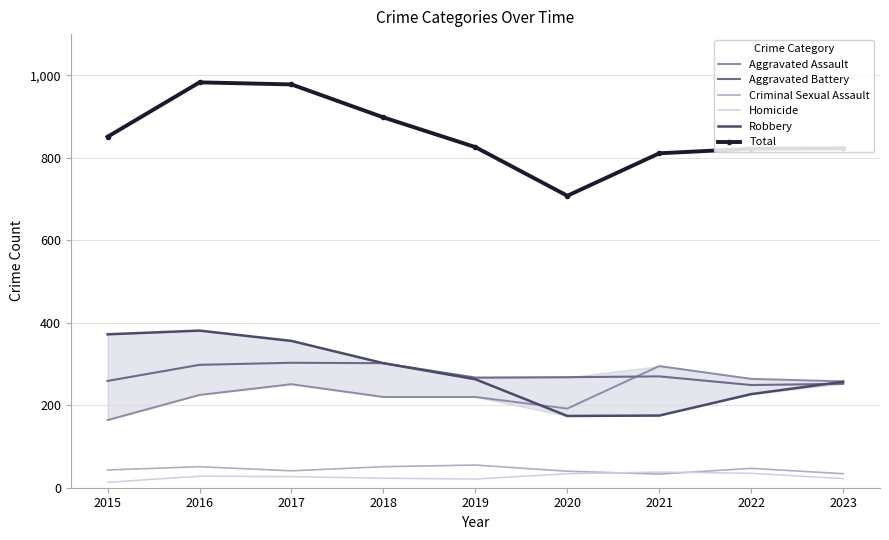

What are all the series names shown in the legend?

Aggravated Assault, Aggravated Battery, Criminal Sexual Assault, Homicide, Robbery, Total